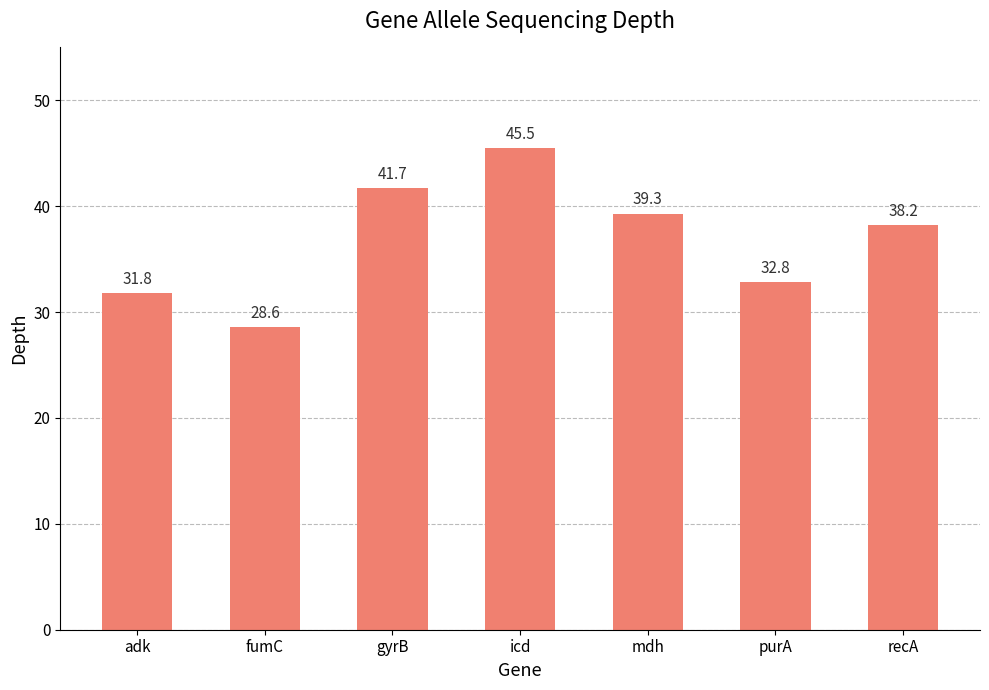

What is the difference between the values at recA and adk?

6.4